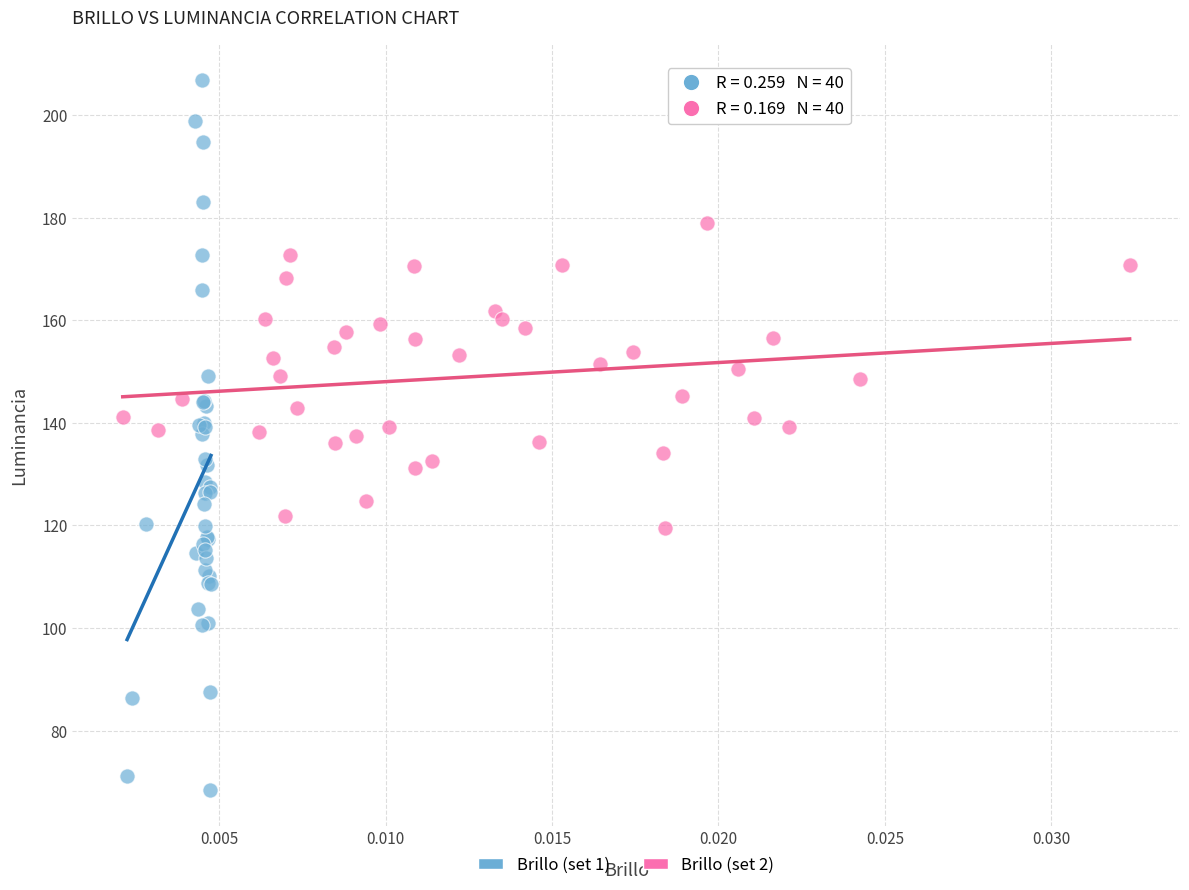

Which series reaches the maximum Y coordinate?

Brillo (set 1)